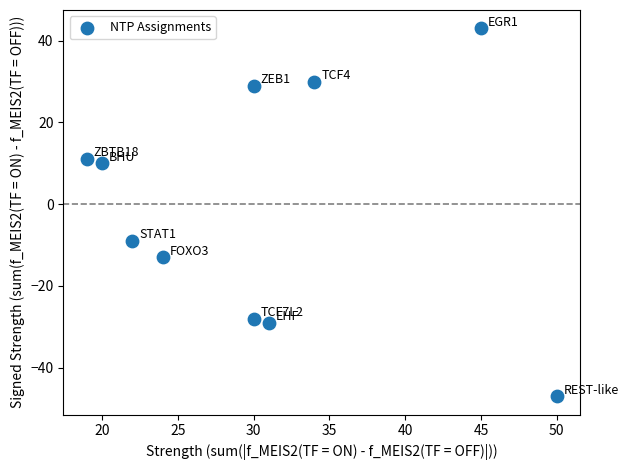

What is the range of Y values (max minus min)?

90